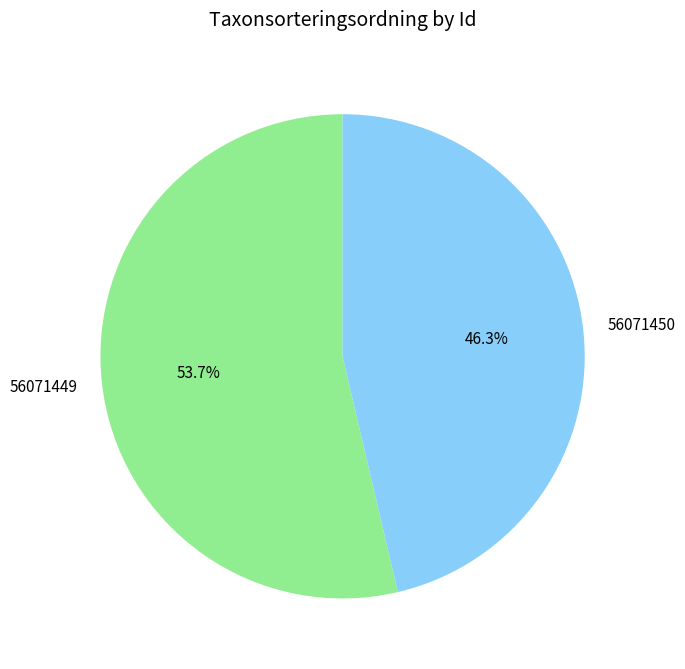

Is it true that 56071449 is 54% of the pie?

True